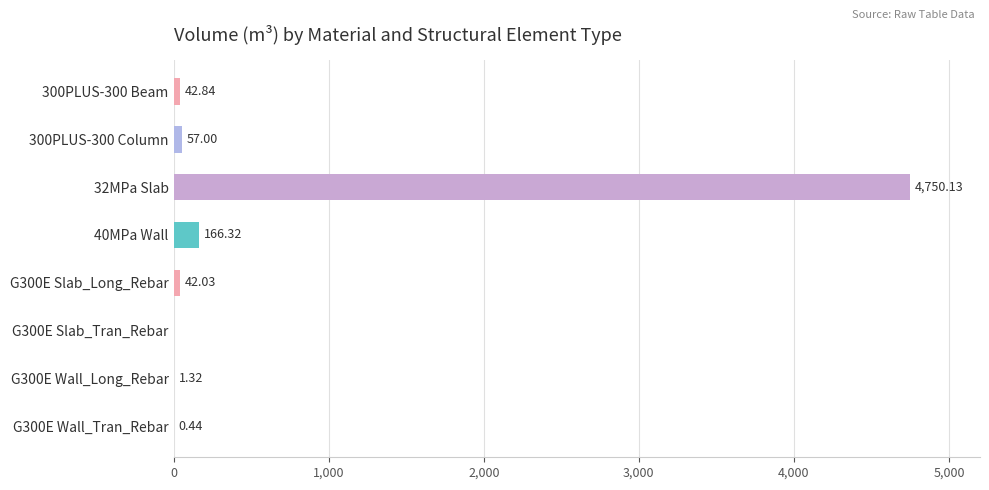

Between 300PLUS-300 Beam and G300E Slab_Long_Rebar, which is larger?

300PLUS-300 Beam